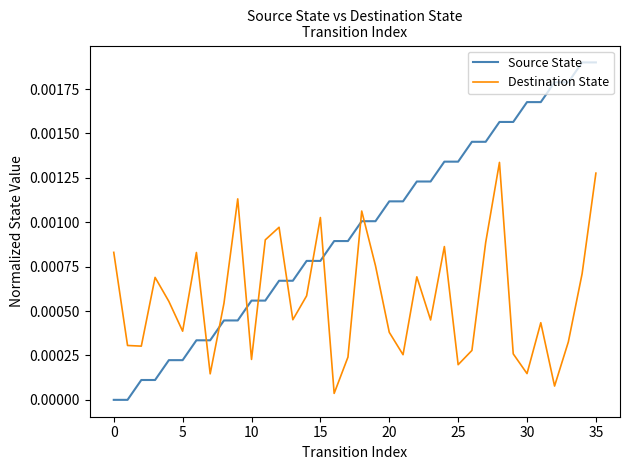

Which series has the largest total across all categories?

Source State